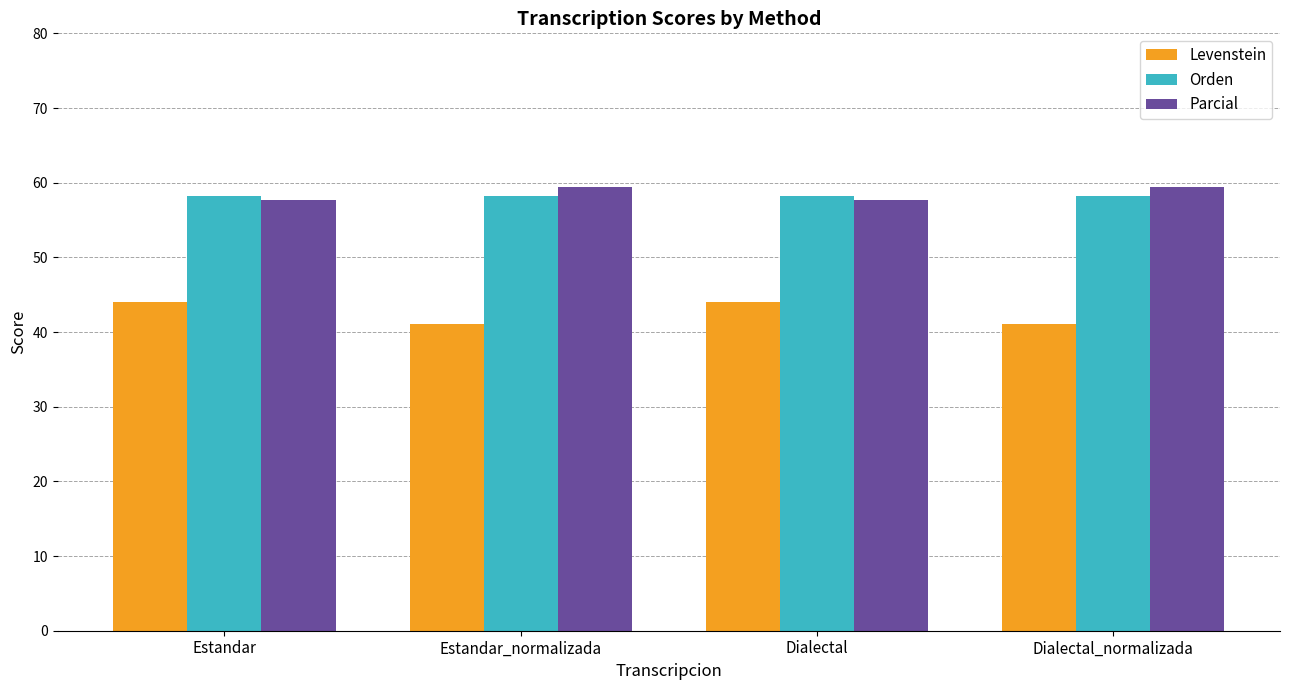

Reading right to left, what are all the values shown in this chart?

Levenstein: 41.0	44.0	41.0	44.0
Orden: 58.3	58.3	58.3	58.3
Parcial: 59.5	57.7	59.5	57.7